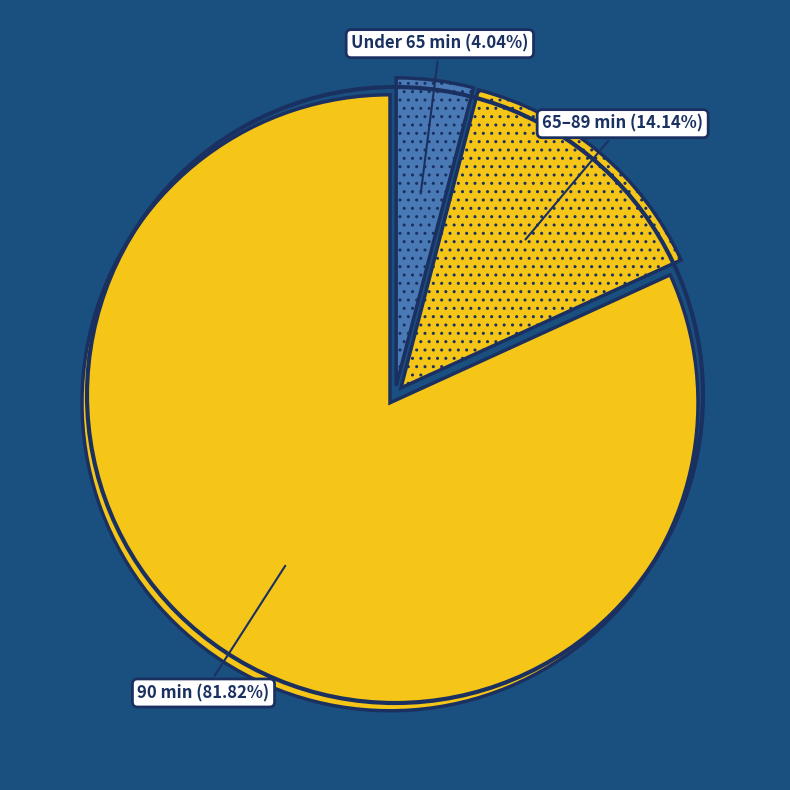

Does any single category account for the majority?

Yes